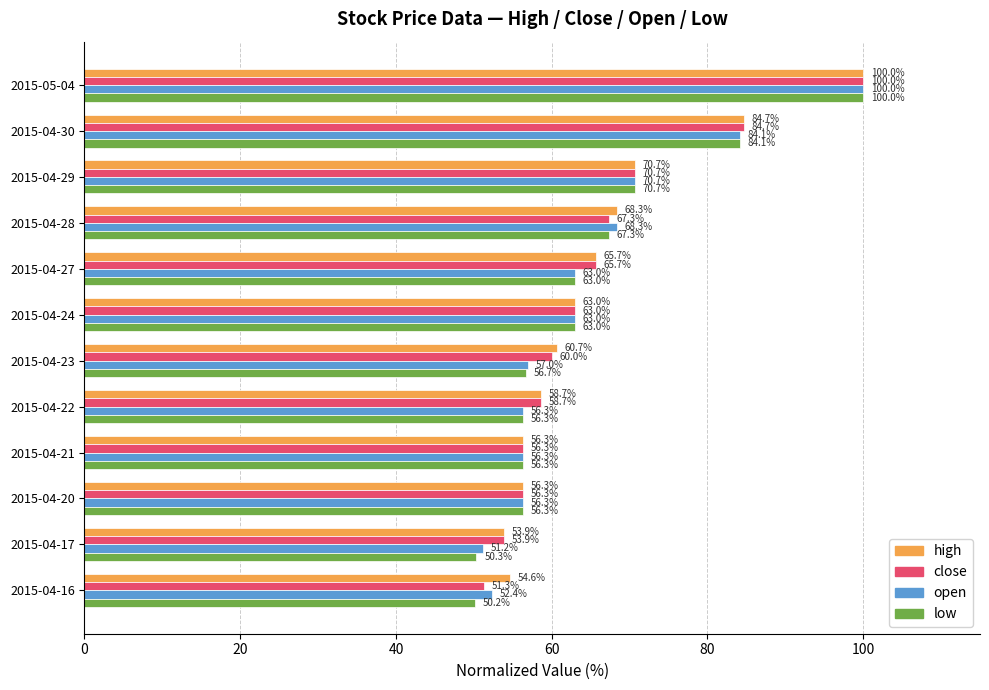

What is the total value across all series at 2015-04-30?

337.6